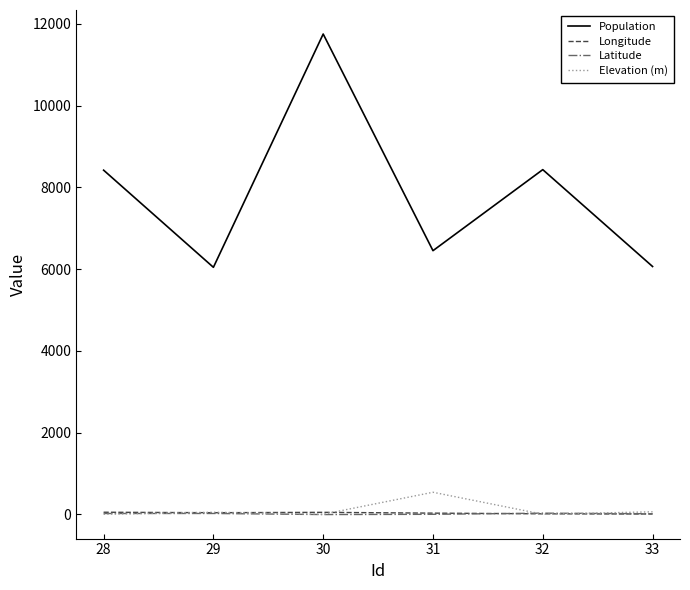

Between 30 and 32, which series saw the biggest shift?

Population